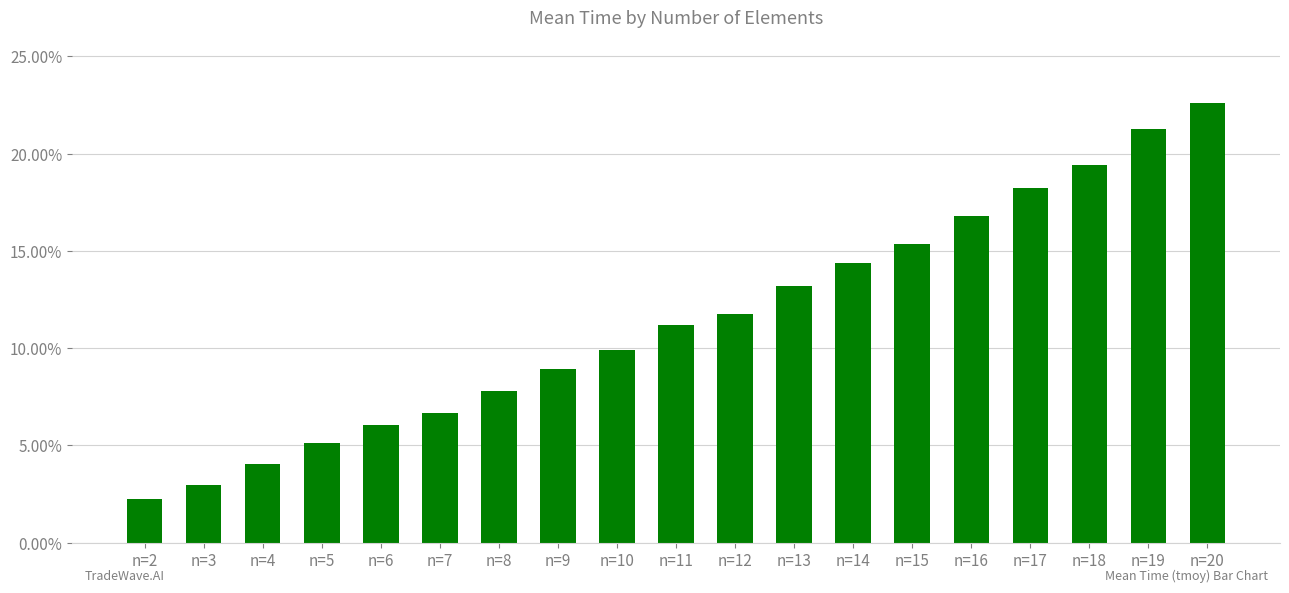

List the labels in order of value, smallest first.

n=2, n=3, n=4, n=5, n=6, n=7, n=8, n=9, n=10, n=11, n=12, n=13, n=14, n=15, n=16, n=17, n=18, n=19, n=20